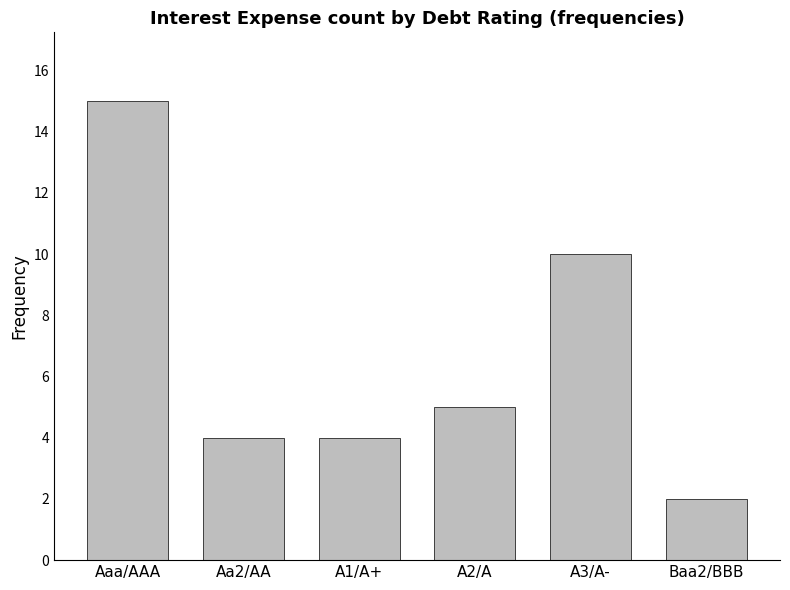

What is the change in value from Aa2/AA to A2/A?

+1